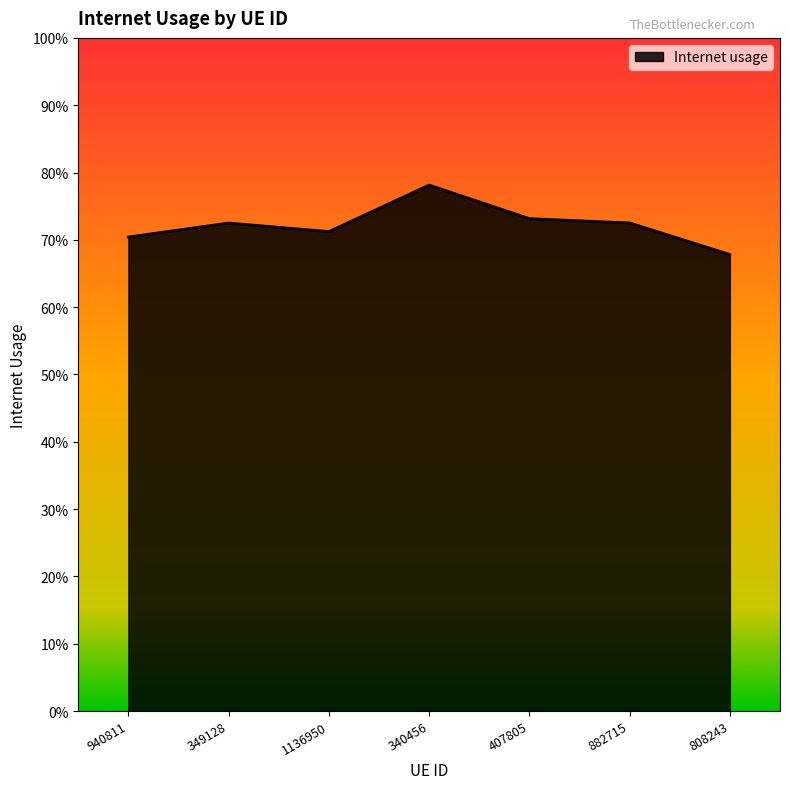

What position from the left is 407805?

5